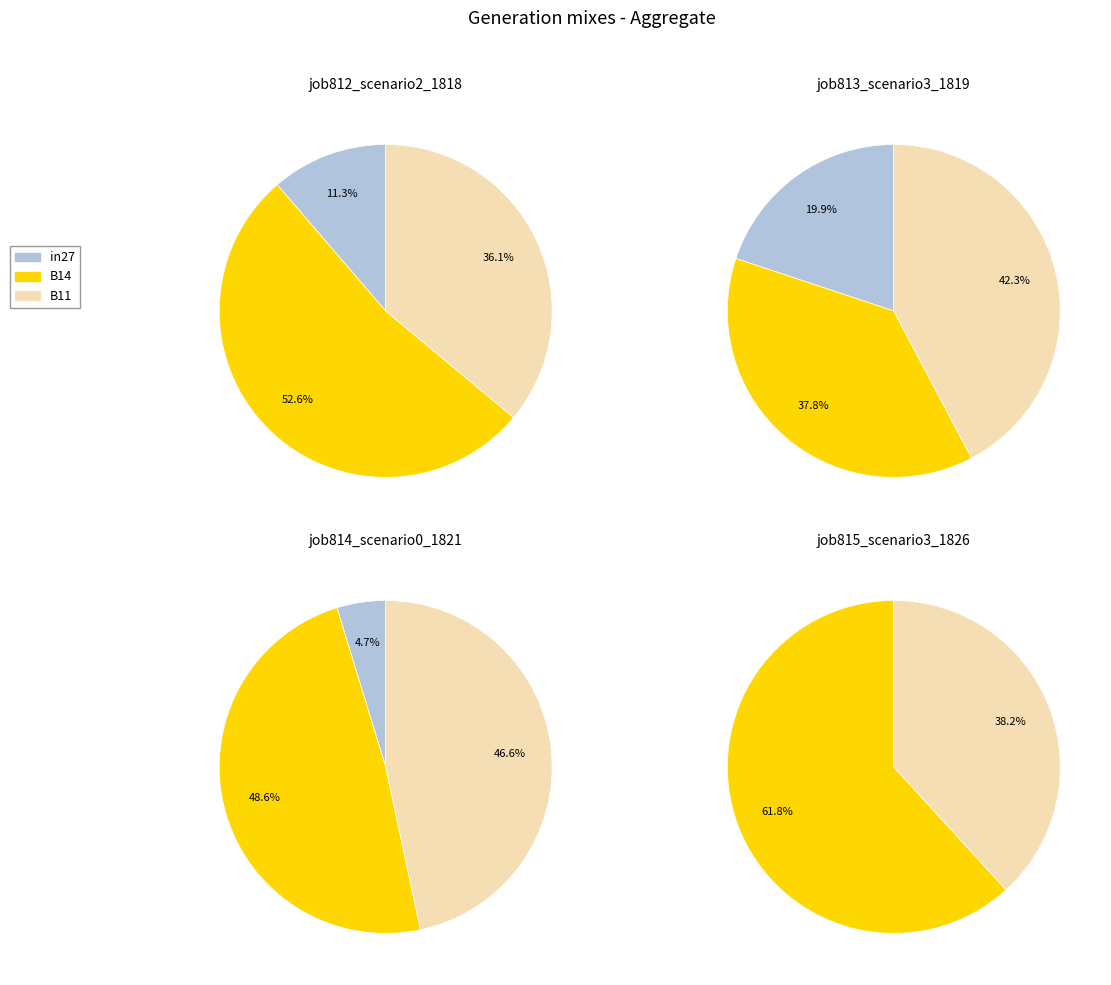

Count the number of slices in the pie.

3